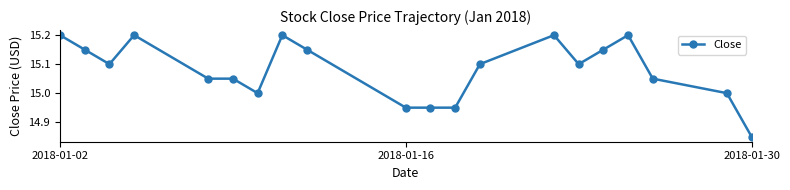

What is the maximum value shown in the chart?

15.2